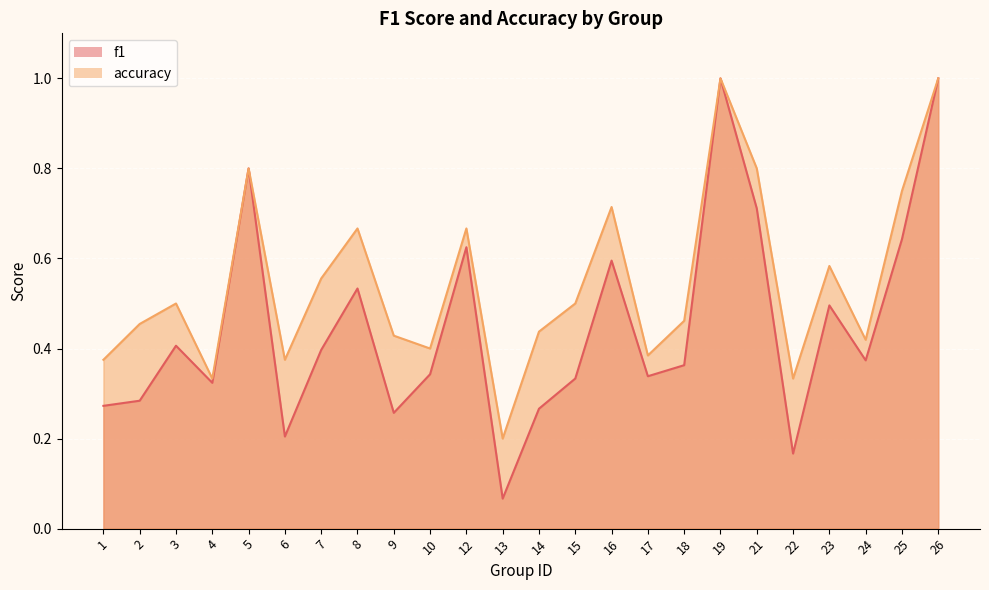

True or false: accuracy and f1 cross at least once.

False